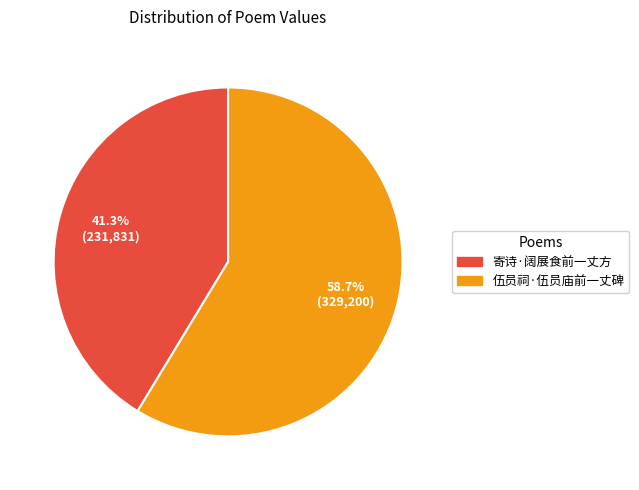

Is there any slice that represents more than half of the pie?

Yes